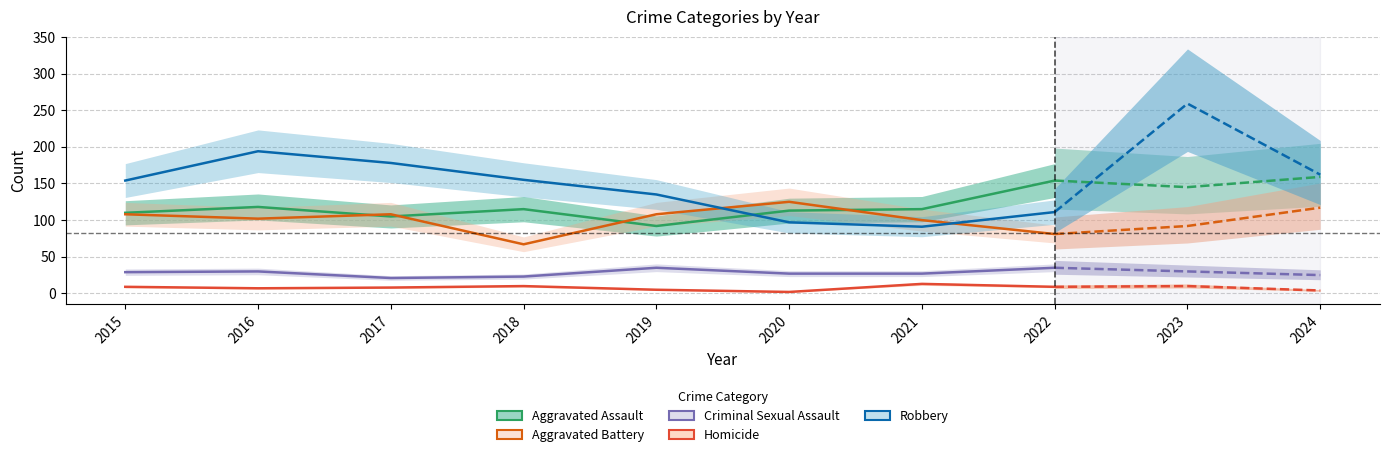

What is the difference between the maximum and minimum values in the Aggravated Battery series?

58